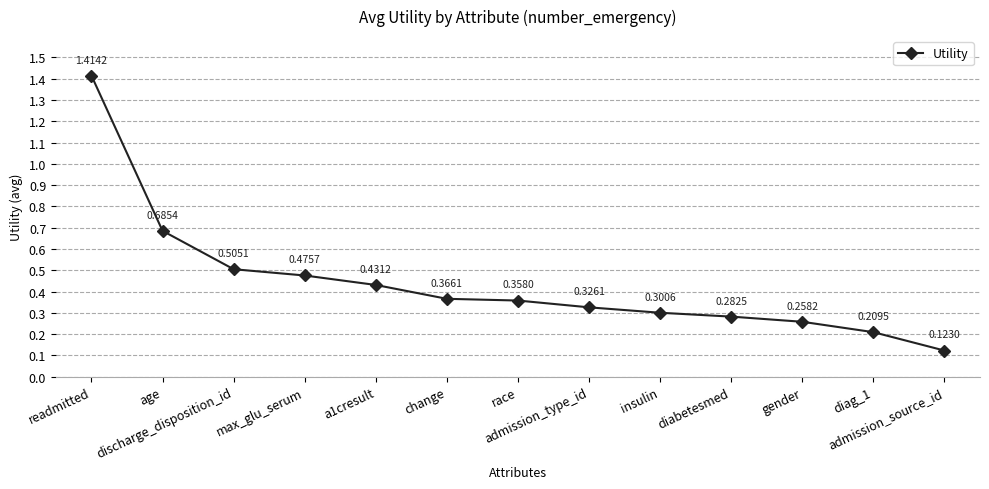

What is the difference between the maximum and second lowest values?

1.2